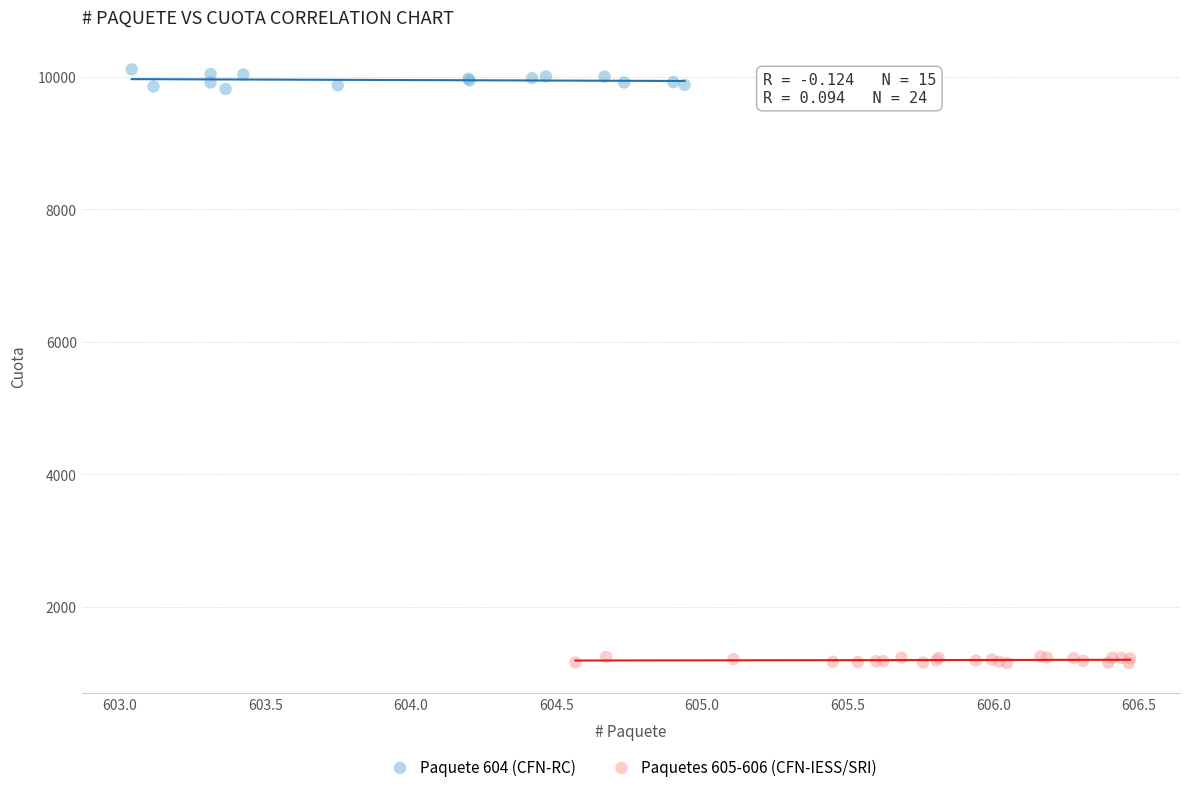

Which series contains the highest Y value?

Paquete 604 (CFN-RC)